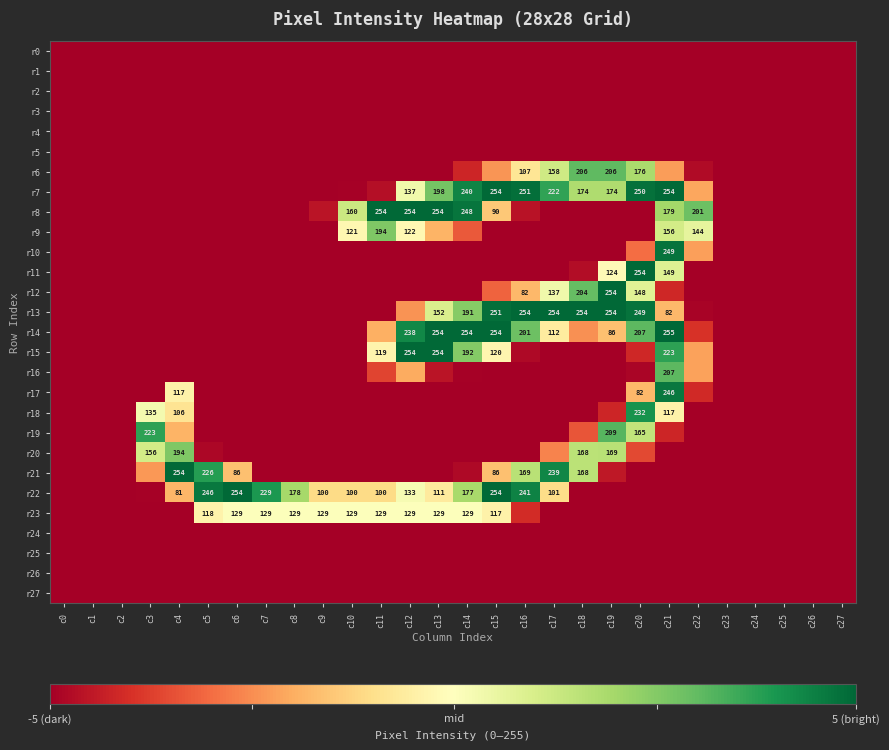

The value of r9 at c12 is 40. True or false?

False